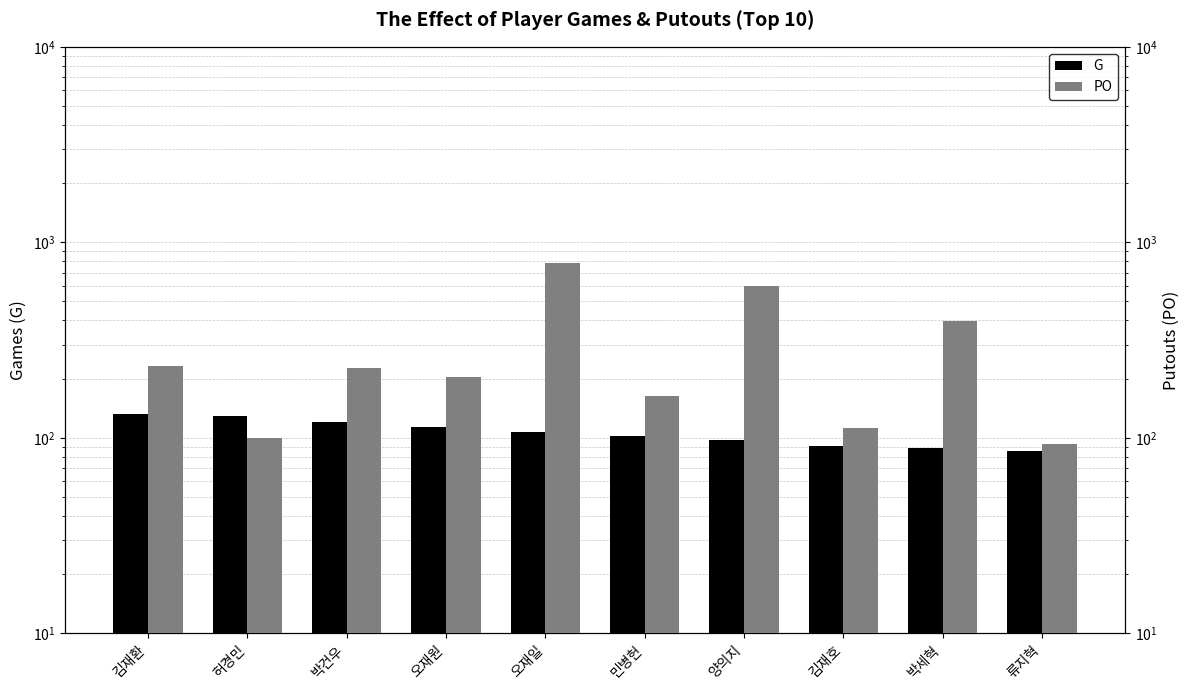

Count the number of categories in the chart.

10